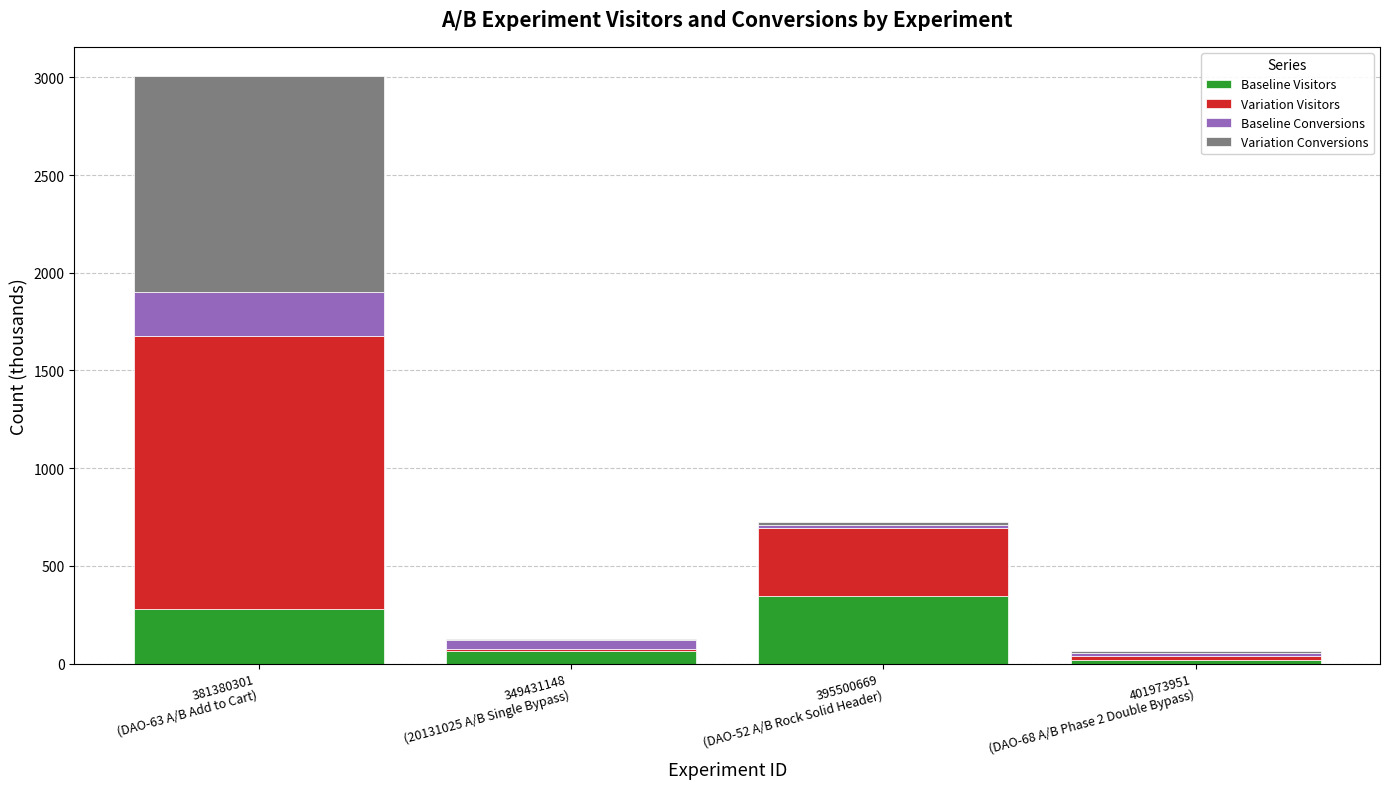

What is the sum of all Baseline Visitors values?

709.8